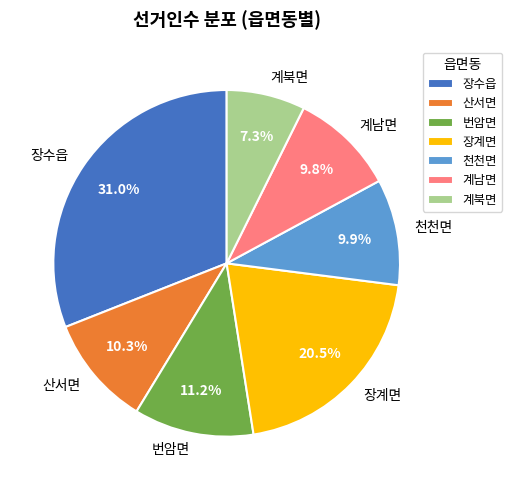

Between 천천면 and 번암면, which is larger?

번암면